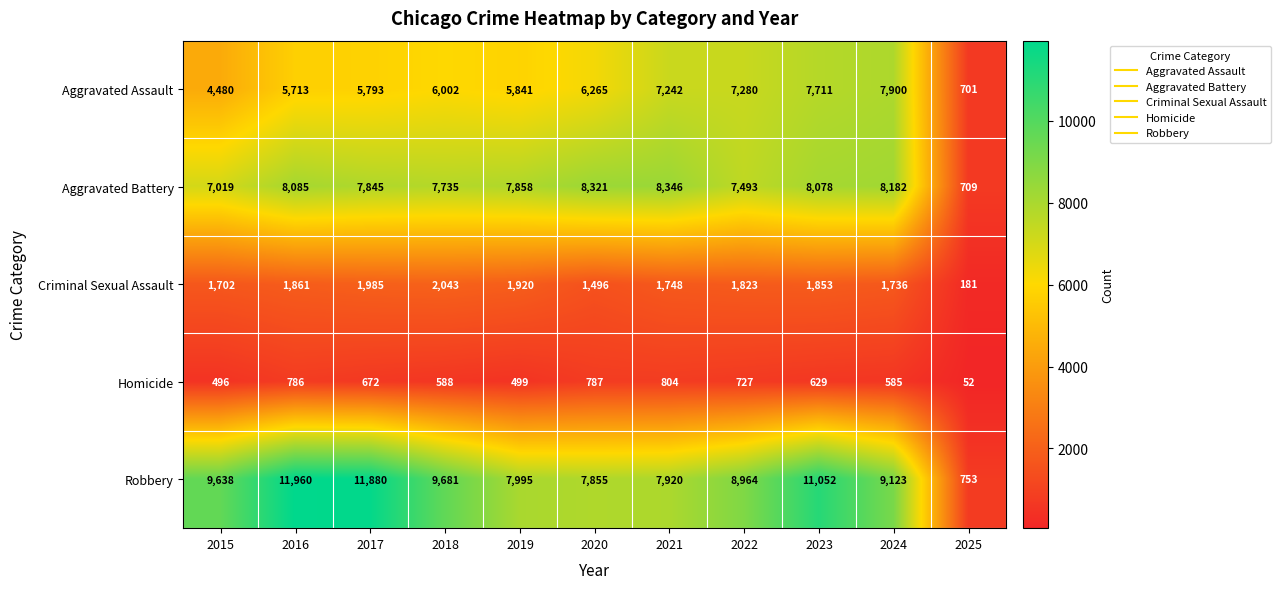

What is the minimum value shown in the chart?

52